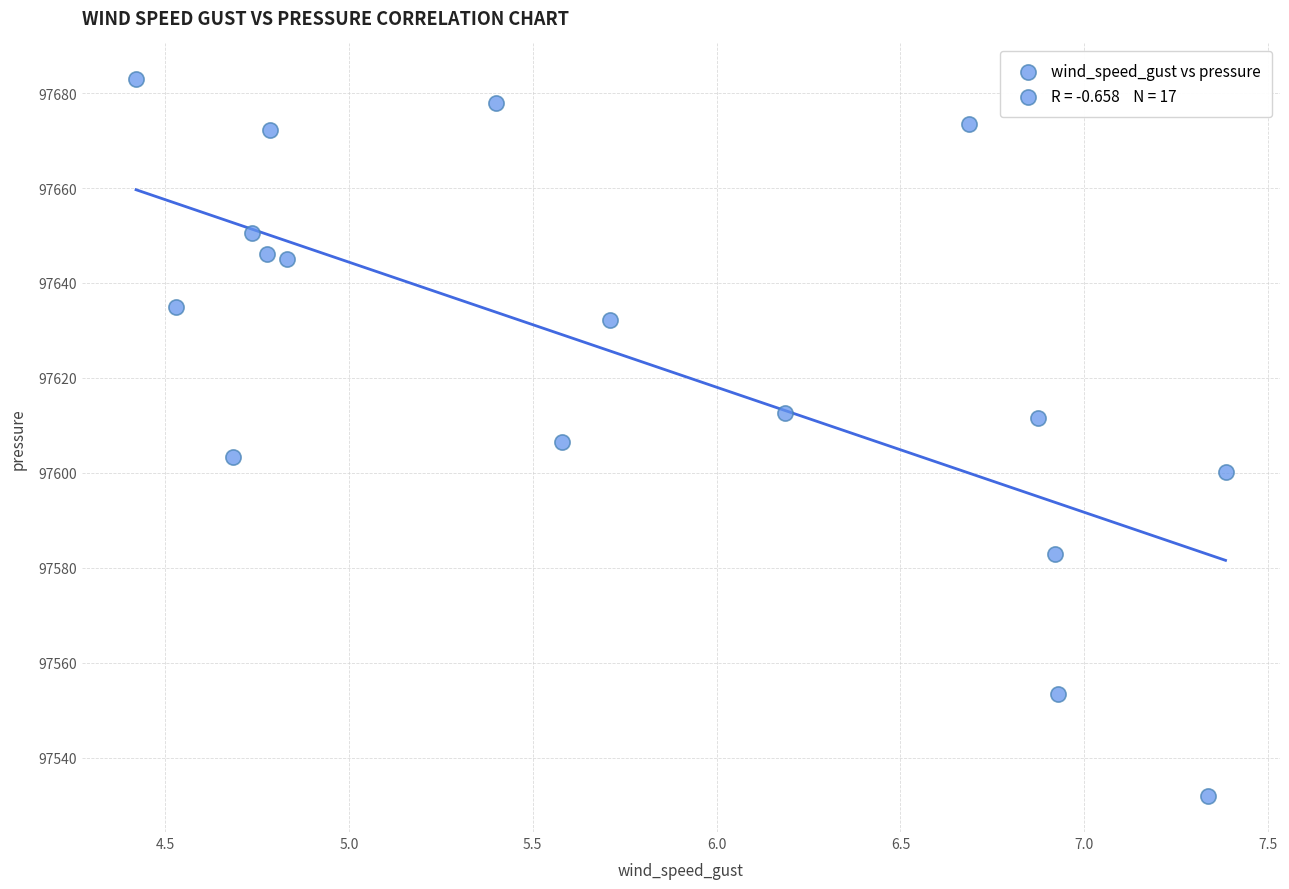

What is the range of X values (max minus min)?

3.0